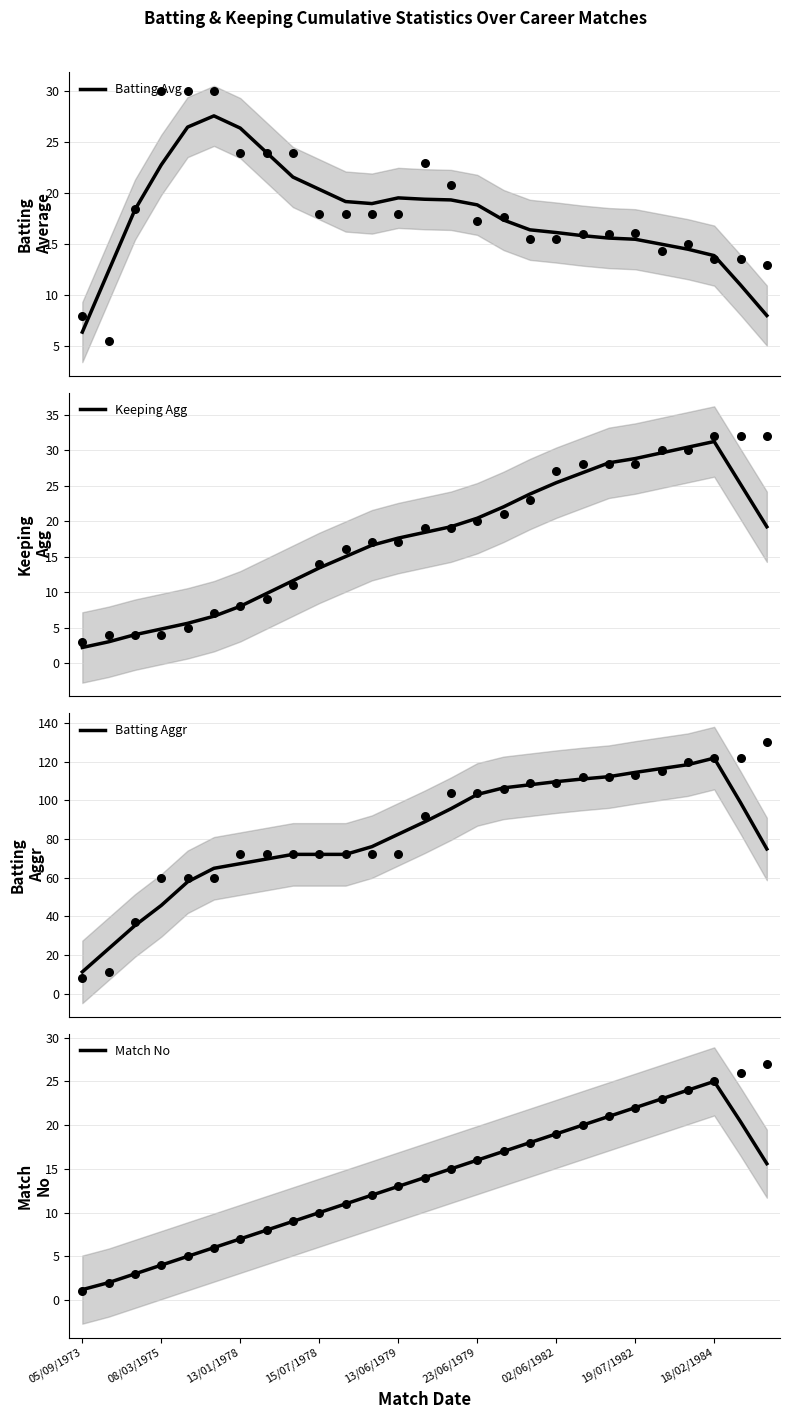

Which series has the widest spread of Y values?

Batting Aggr